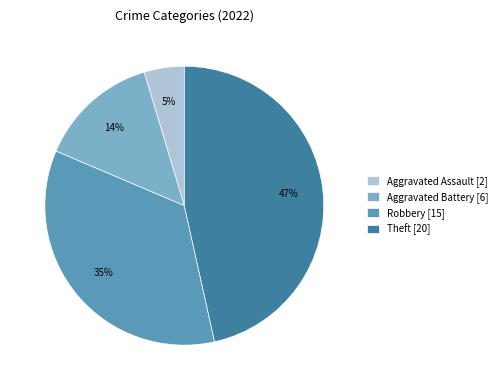

What is the smallest slice in the pie chart?

Aggravated Assault [2]